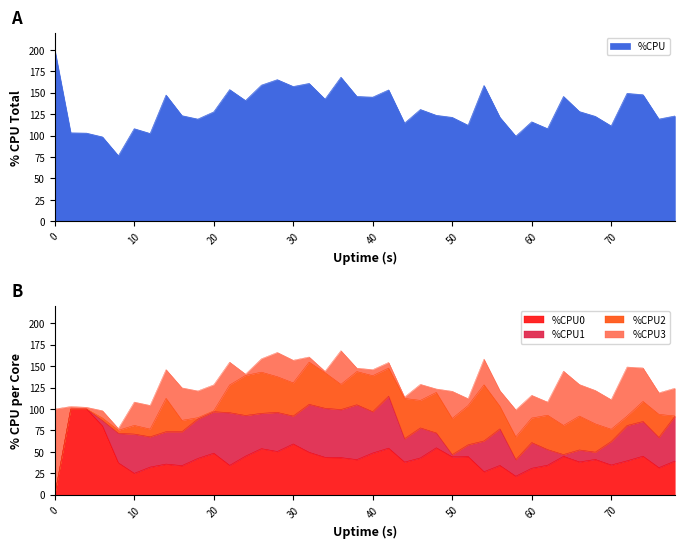

Reading right to left, extract all data points from this chart.

%CPU: 122.8	119.2	147.6	149.2	111.2	122.4	128.0	145.6	108.0	116.0	99.2	121.2	158.4	112.0	121.2	123.6	130.4	114.4	153.2	144.8	145.6	168.0	142.4	160.8	157.2	165.2	158.8	140.8	153.6	127.6	119.2	123.2	147.2	102.4	108.0	76.4	98.4	102.8	103.2	200.0
%CPU0: 39.3	31.6	45.0	39.6	34.7	41.2	38.3	44.8	34.5	30.9	21.6	34.2	26.9	44.6	44.2	54.8	43.0	38.1	54.4	48.7	41.0	43.4	43.7	49.5	59.3	50.5	53.8	45.1	34.3	48.5	42.4	34.0	35.8	32.3	25.0	37.2	80.3	100.0	100.0	0.0
%CPU1: 52.1	35.3	40.5	41.2	27.4	8.5	14.0	2.1	18.2	30.0	19.4	42.7	35.9	13.7	2.6	17.3	35.0	27.3	60.6	48.2	64.0	56.0	57.2	56.0	32.5	45.6	41.2	47.4	61.5	48.4	46.0	39.6	37.8	35.3	45.8	34.5	6.2	0.0	0.0	0.0
%CPU2: 0.5	26.9	23.4	11.0	14.3	33.0	39.5	34.0	40.1	28.6	26.5	26.3	65.5	45.8	42.2	47.3	32.1	47.0	32.8	42.0	38.7	29.4	41.5	49.2	38.7	41.6	48.0	46.7	32.3	1.0	1.5	13.2	38.9	9.0	10.1	3.5	3.0	0.0	0.0	0.0
%CPU3: 32.3	25.1	39.0	57.2	34.5	39.0	36.8	63.3	15.3	26.5	31.5	18.2	29.9	8.0	31.7	4.0	18.7	1.5	6.5	7.0	4.0	39.3	1.5	6.0	26.4	28.3	15.6	1.5	26.6	30.3	31.2	37.9	33.5	27.6	27.2	2.0	8.5	2.0	2.9	100.0